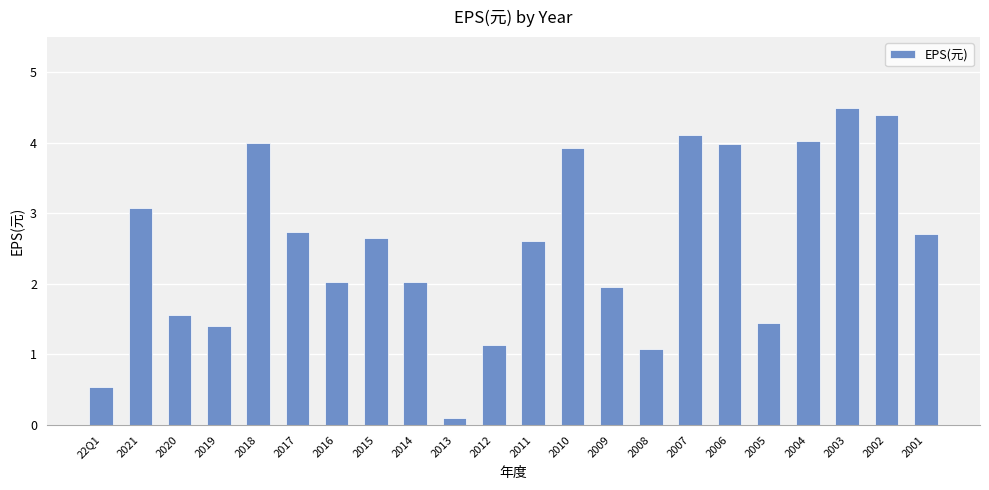

How many data points does each series have?

22